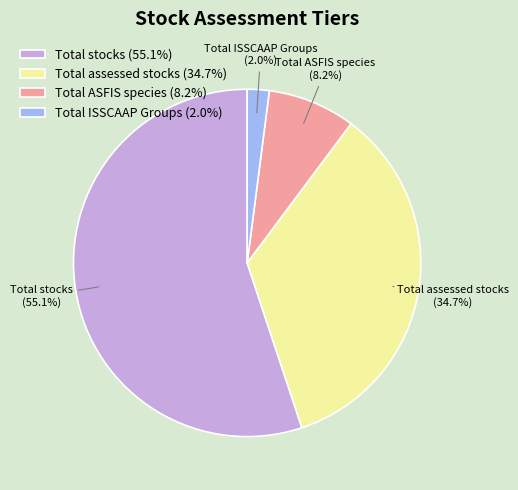

The Total ISSCAAP Groups slice represents 2% of the pie. True or false?

True